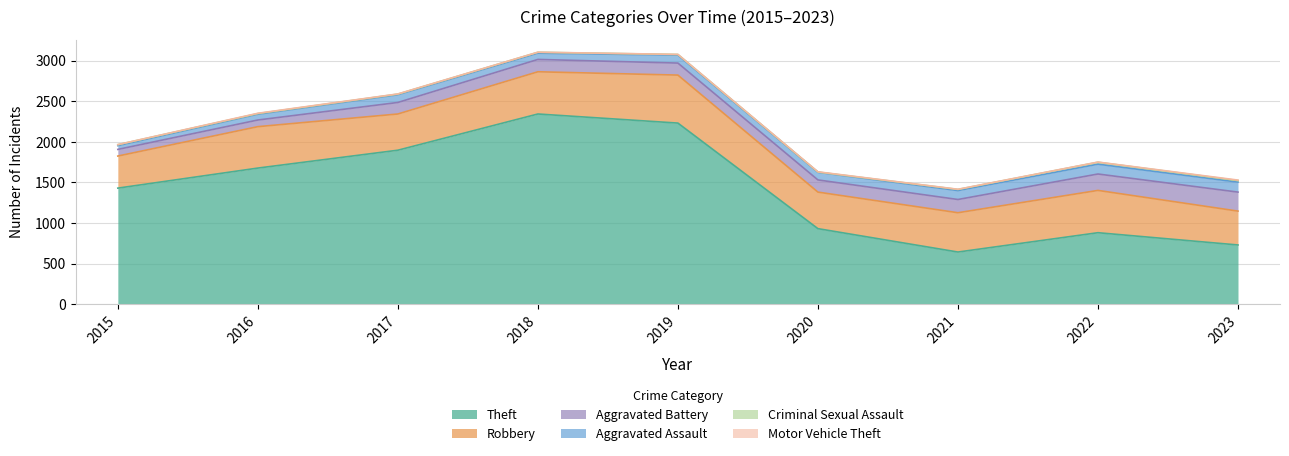

True or false: Aggravated Battery and Criminal Sexual Assault cross at least once.

False